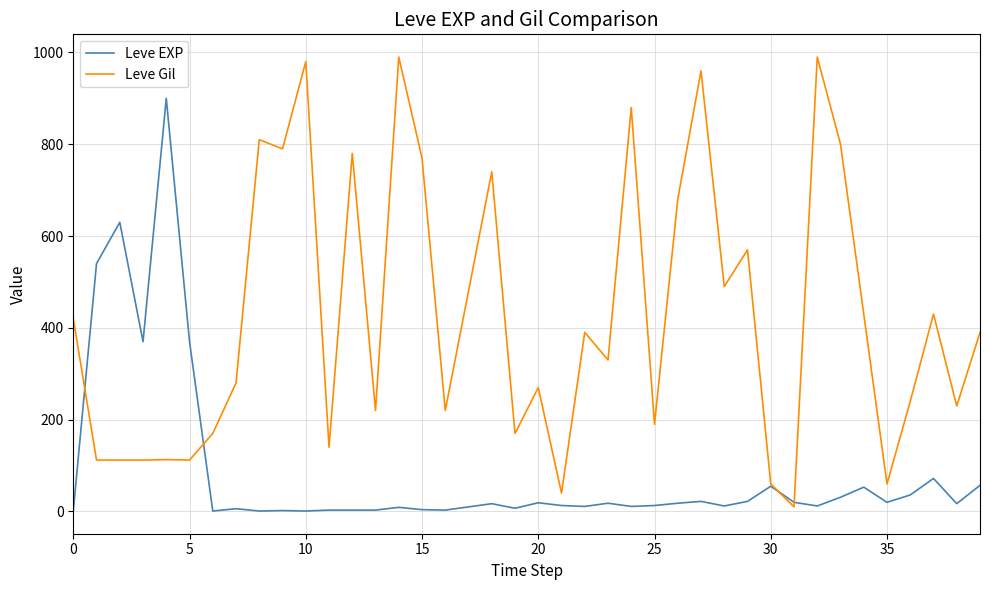

Rank the series by their maximum value, from lowest to highest.

Leve EXP, Leve Gil